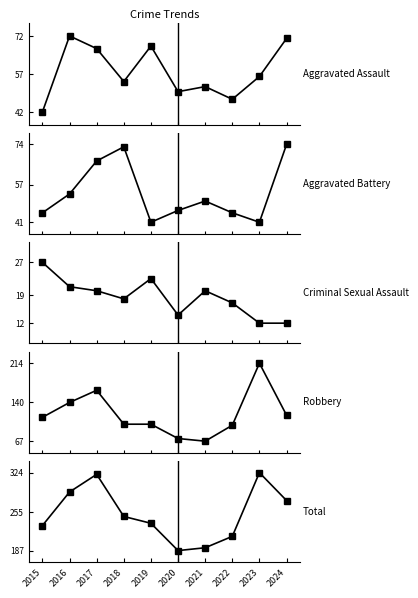

Does the chart display data point markers on the line(s)?

Yes